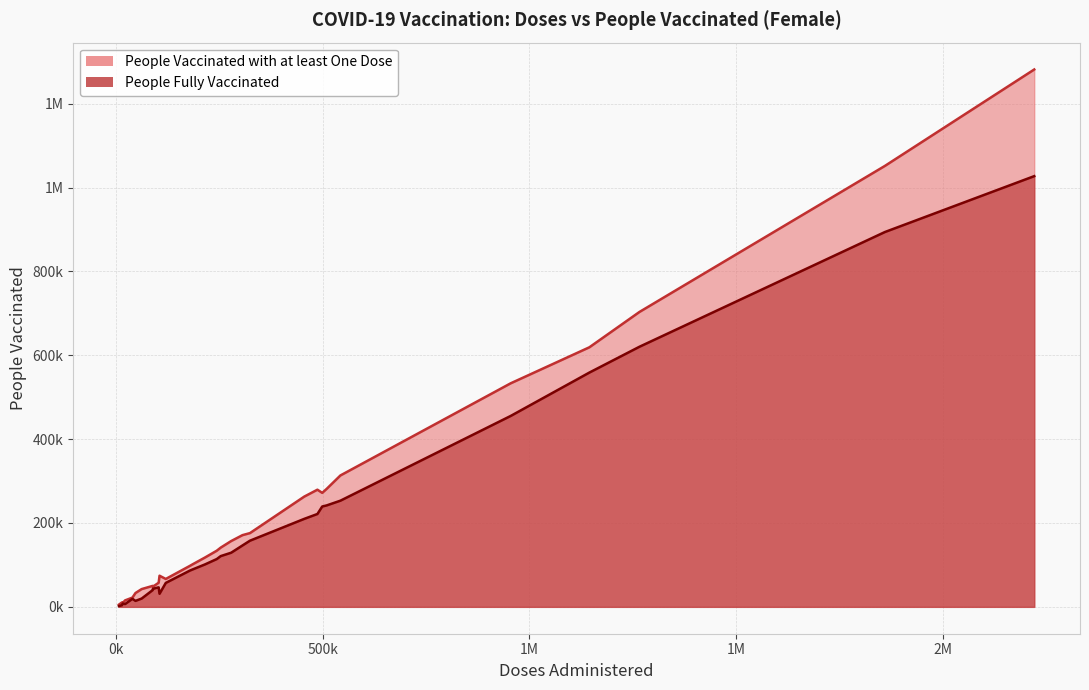

True or false: People Vaccinated with at least One Dose and People Fully Vaccinated cross at least once.

False